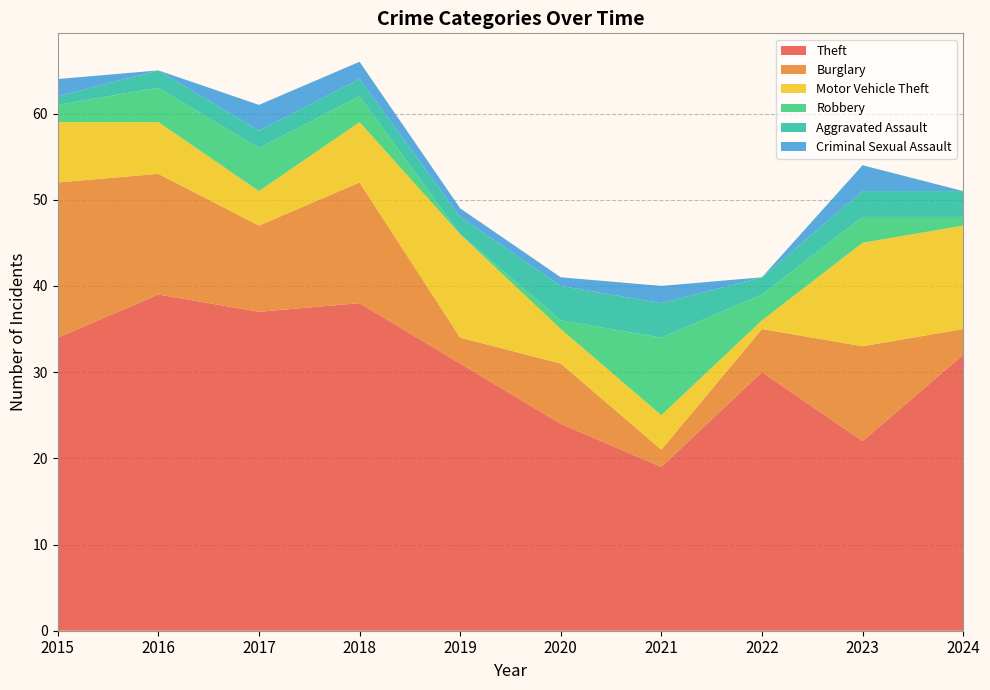

Reading right to left, list all the values displayed in this chart.

Theft: 32	22	30	19	24	31	38	37	39	34
Burglary: 3	11	5	2	7	3	14	10	14	18
Motor Vehicle Theft: 12	12	1	4	4	12	7	4	6	7
Robbery: 1	3	3	9	1	0	3	5	4	2
Aggravated Assault: 3	3	2	4	4	2	2	2	2	1
Criminal Sexual Assault: 0	3	0	2	1	1	2	3	0	2